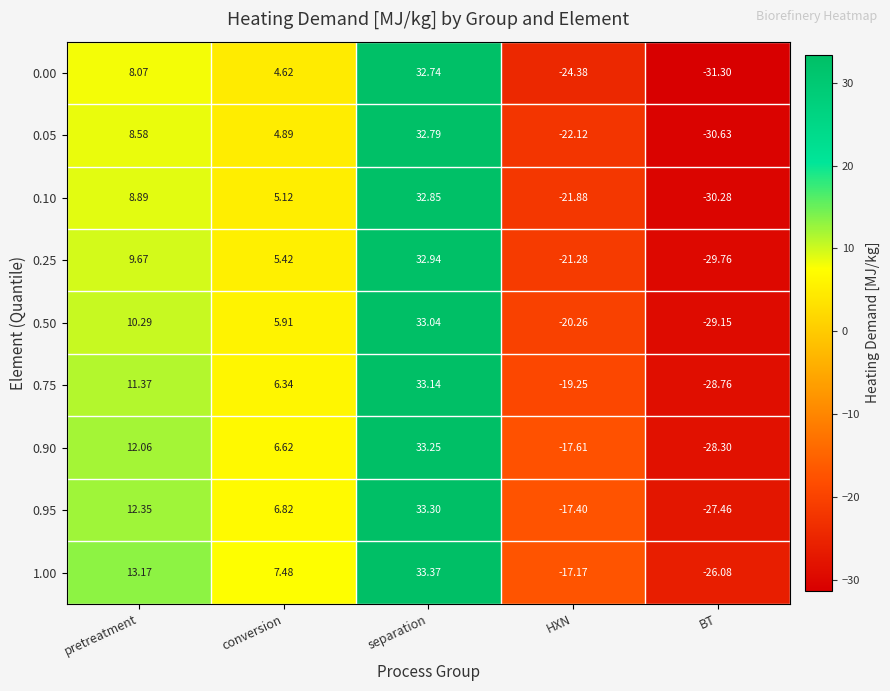

How many distinct data groups are displayed?

9